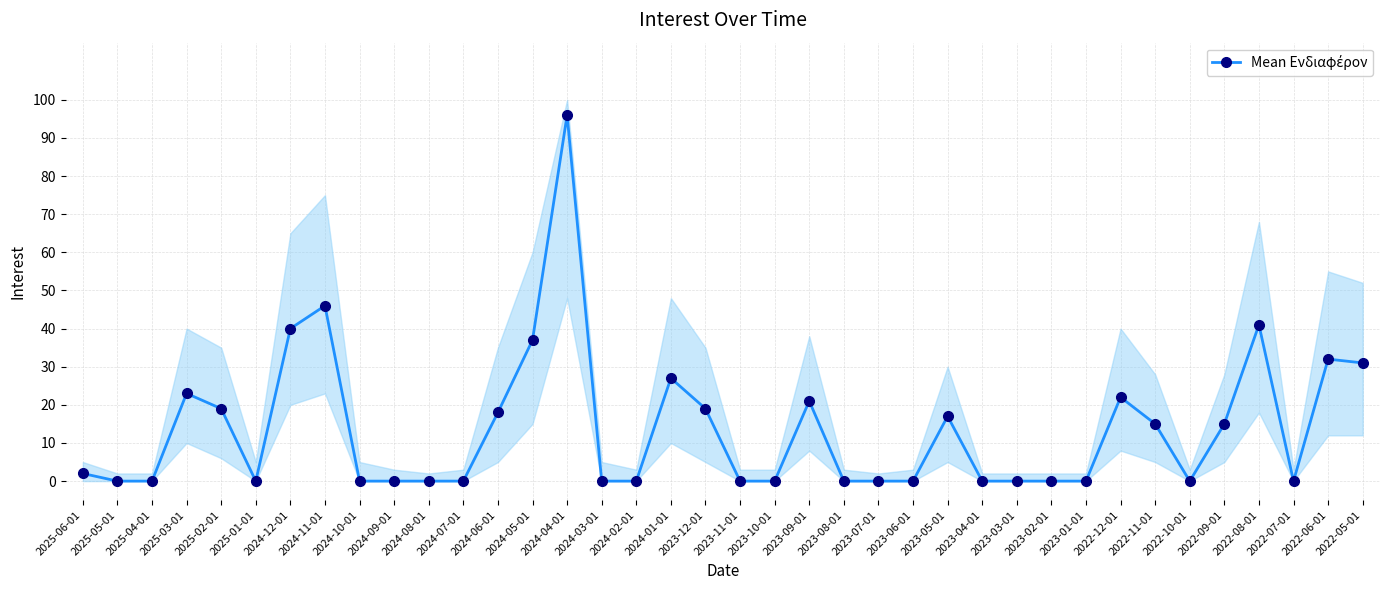

Does the chart have visible grid lines?

Yes